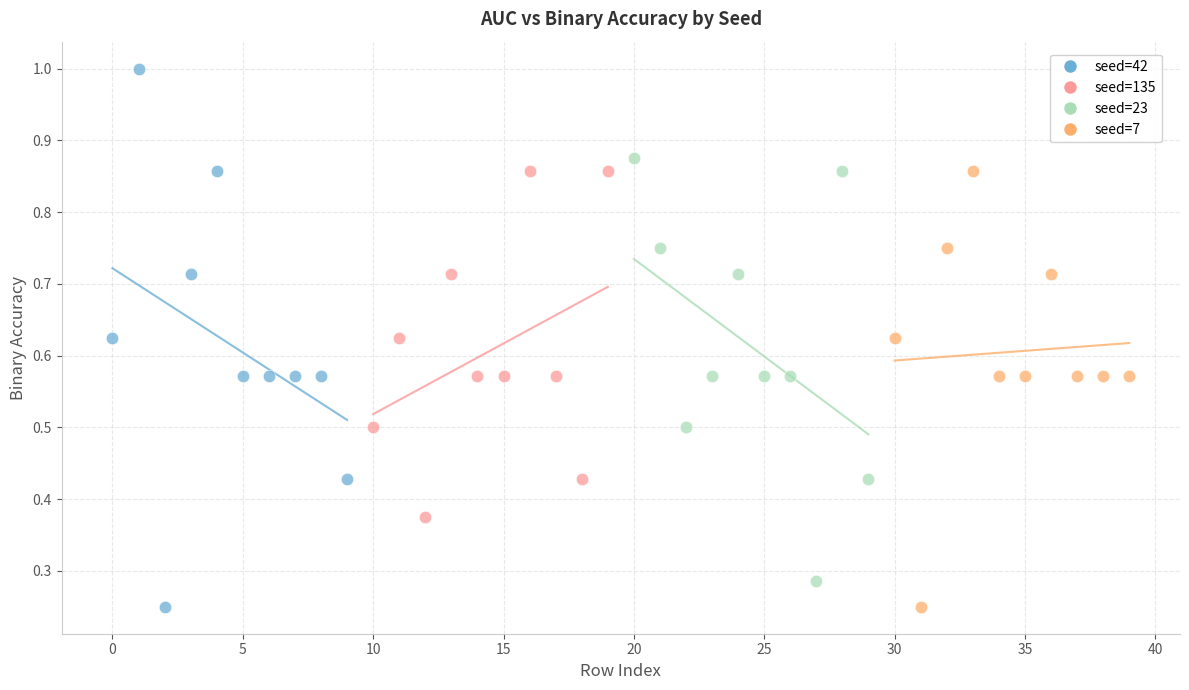

Which series has the largest Y range (max minus min)?

seed=42